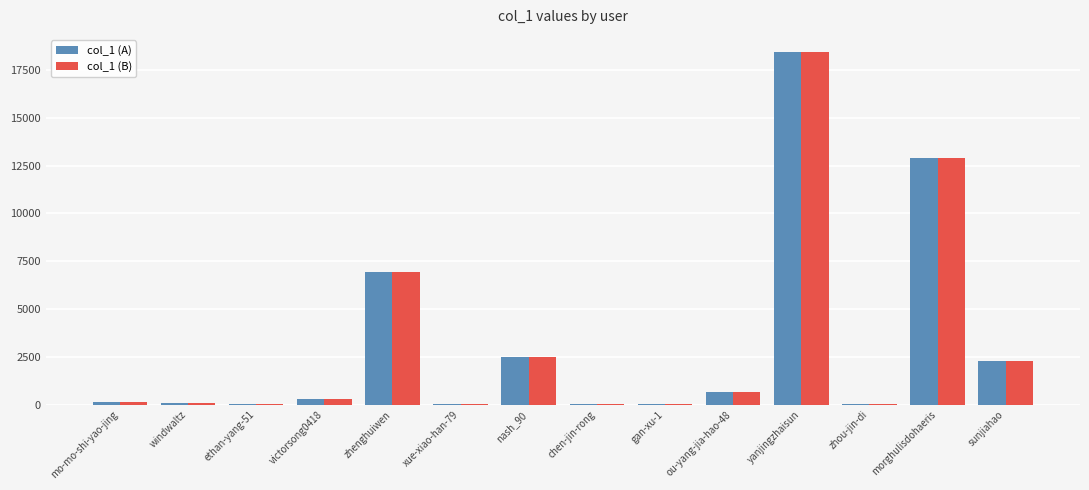

What are all the series names shown in the legend?

col_1 (A), col_1 (B)